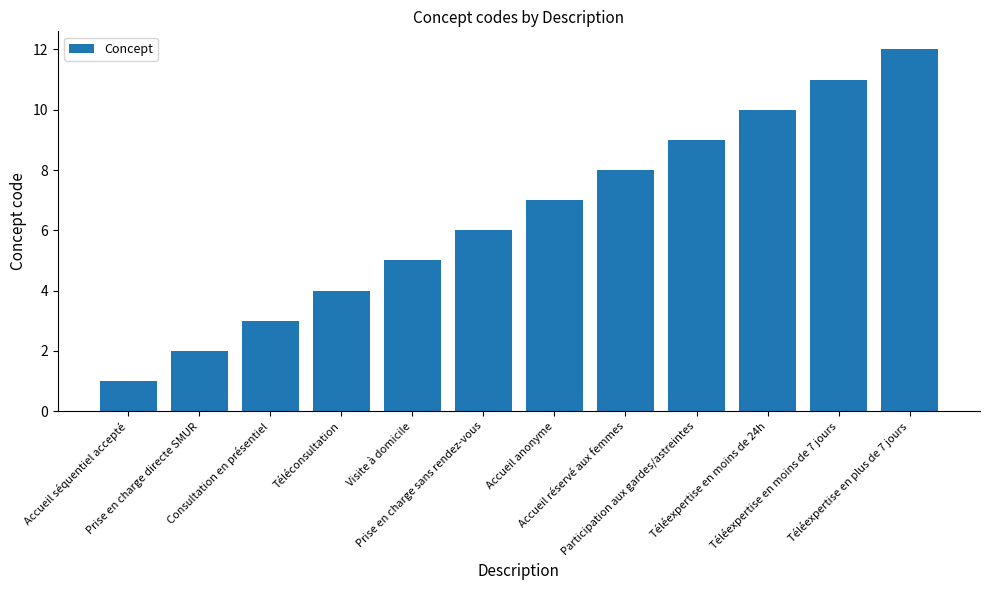

What is the label of the 1st bar from the right?

Téléexpertise en plus de 7 jours